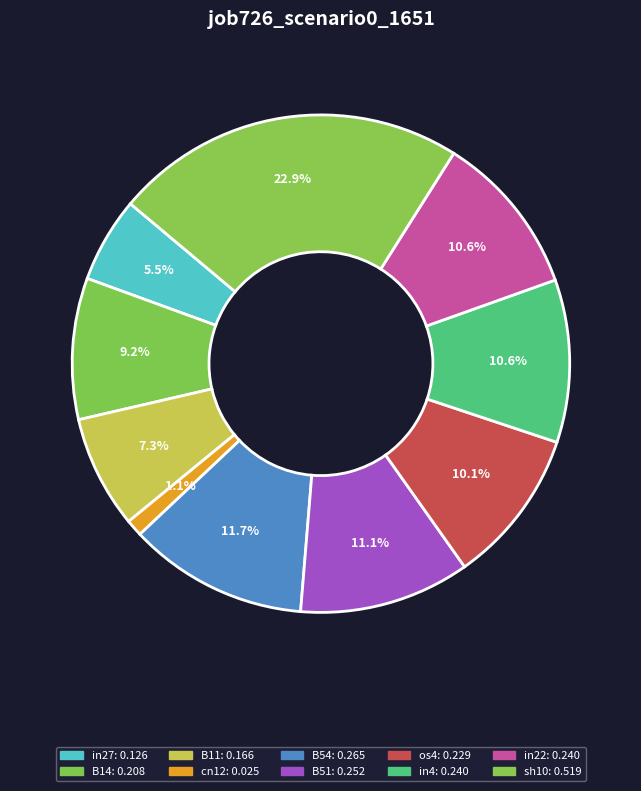

Is it true that B11 is 1% of the pie?

False